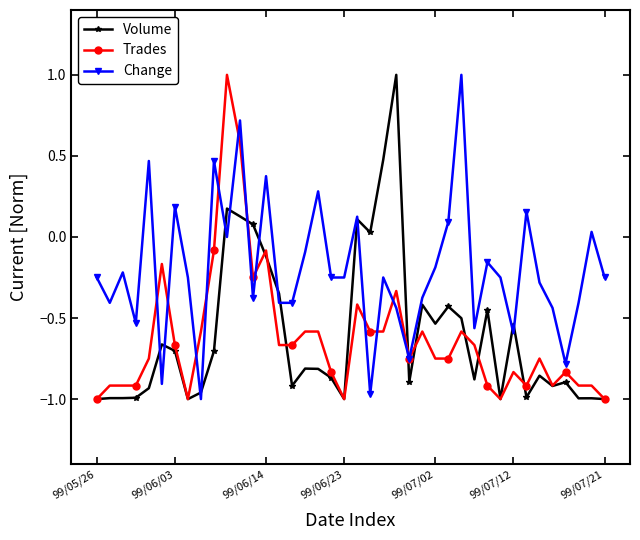

True or false: Change and Volume cross at least once.

True